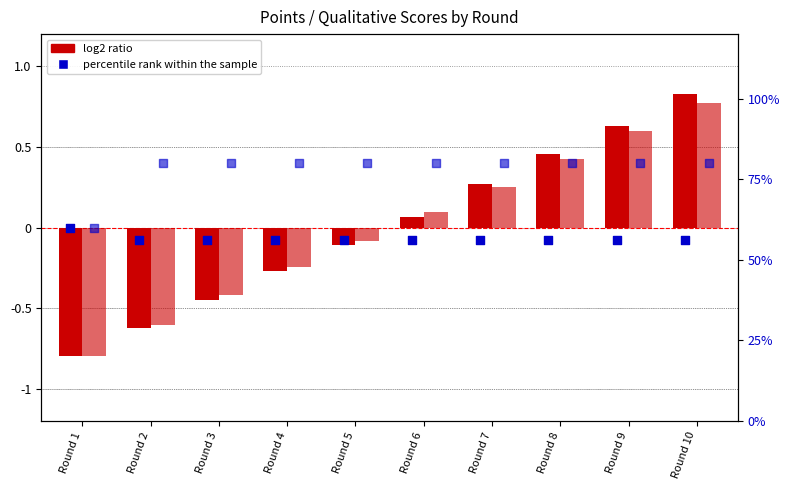

At which category is the sum across all series the highest?

Round 10